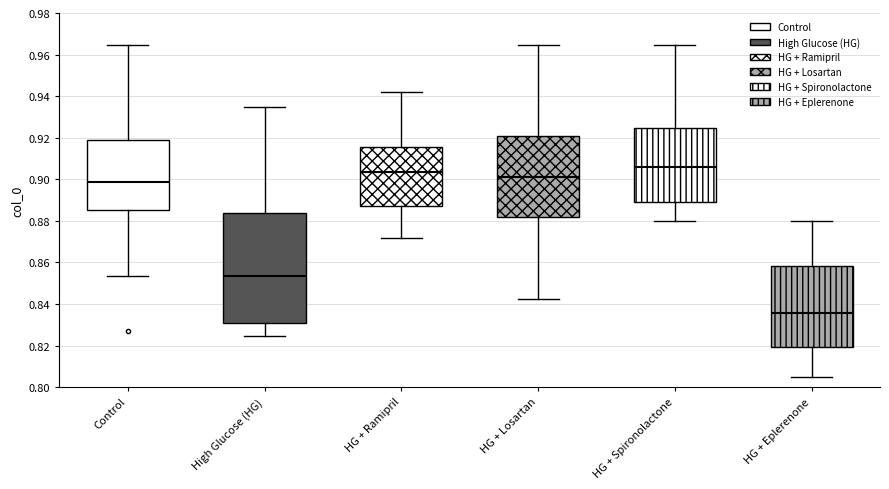

Which box is the tallest, from its lower edge to its upper edge?

High Glucose (HG)